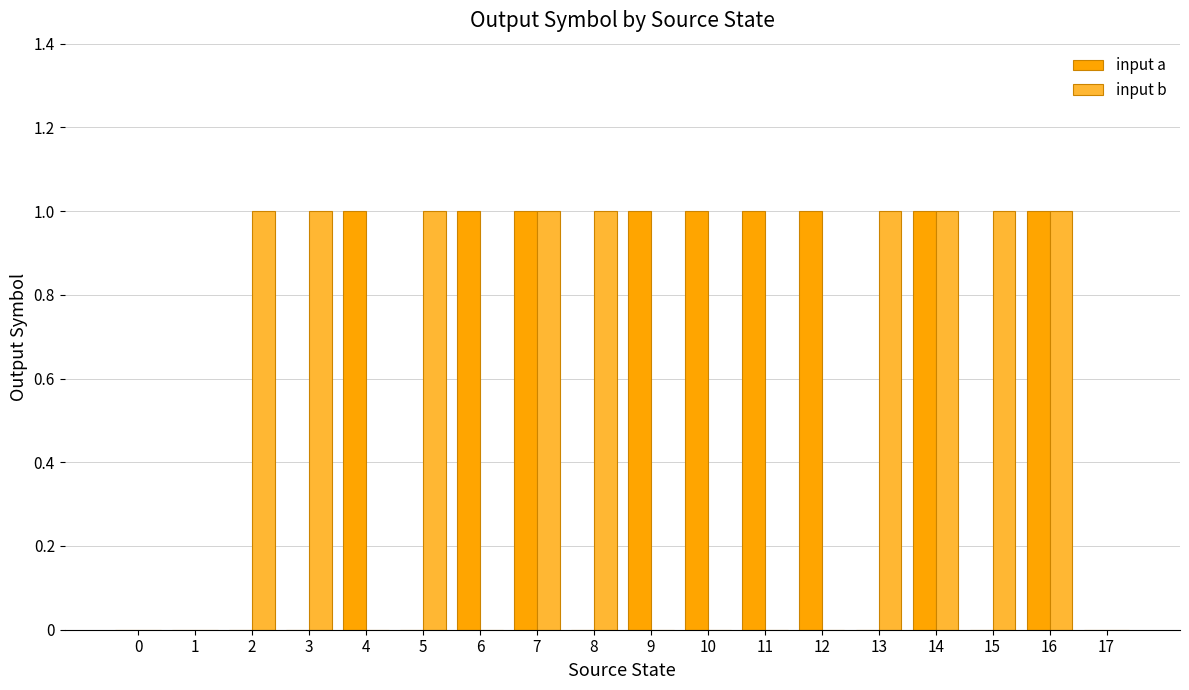

How many input b values are between 0 and 1?

18